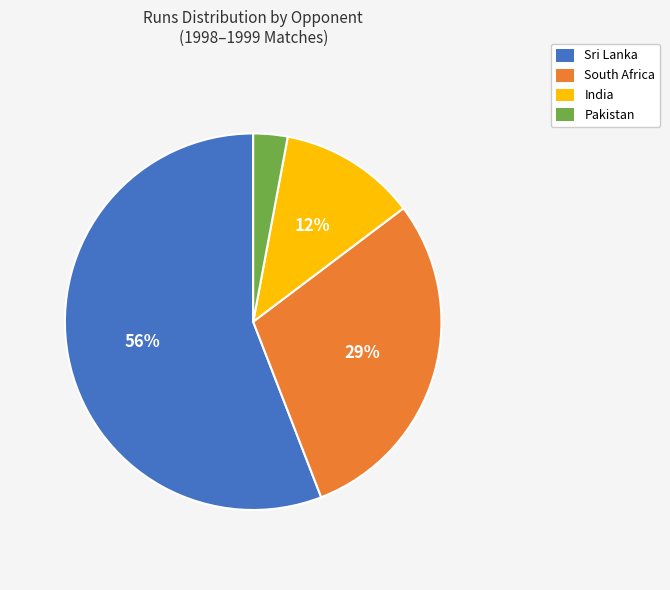

What percentage is the Pakistan slice, to the nearest percent?

3%